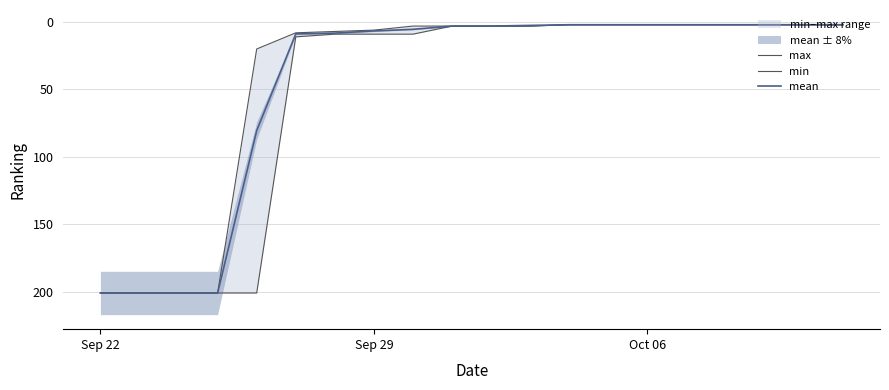

What is the maximum value for max?

201.0